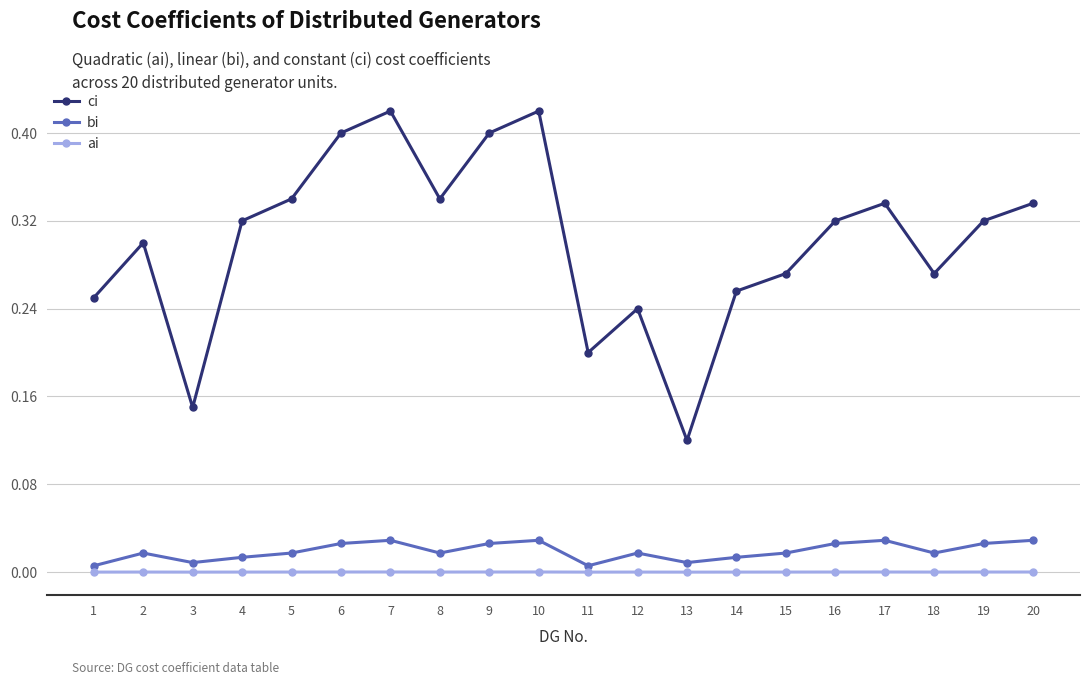

Is it true that ai equals 0.0 at 5?

True